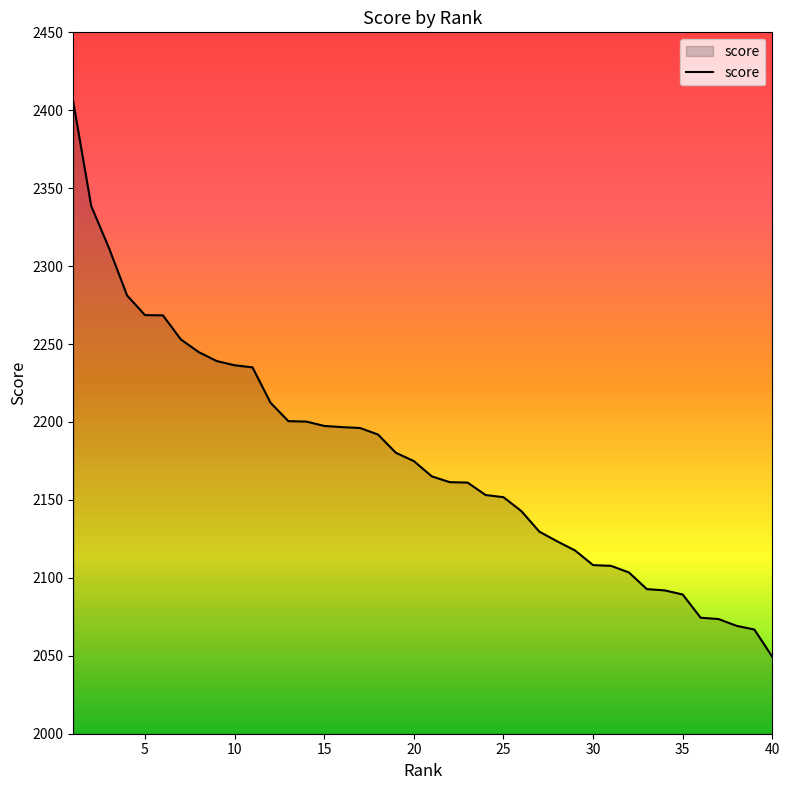

What is the smallest value displayed?

2049.3